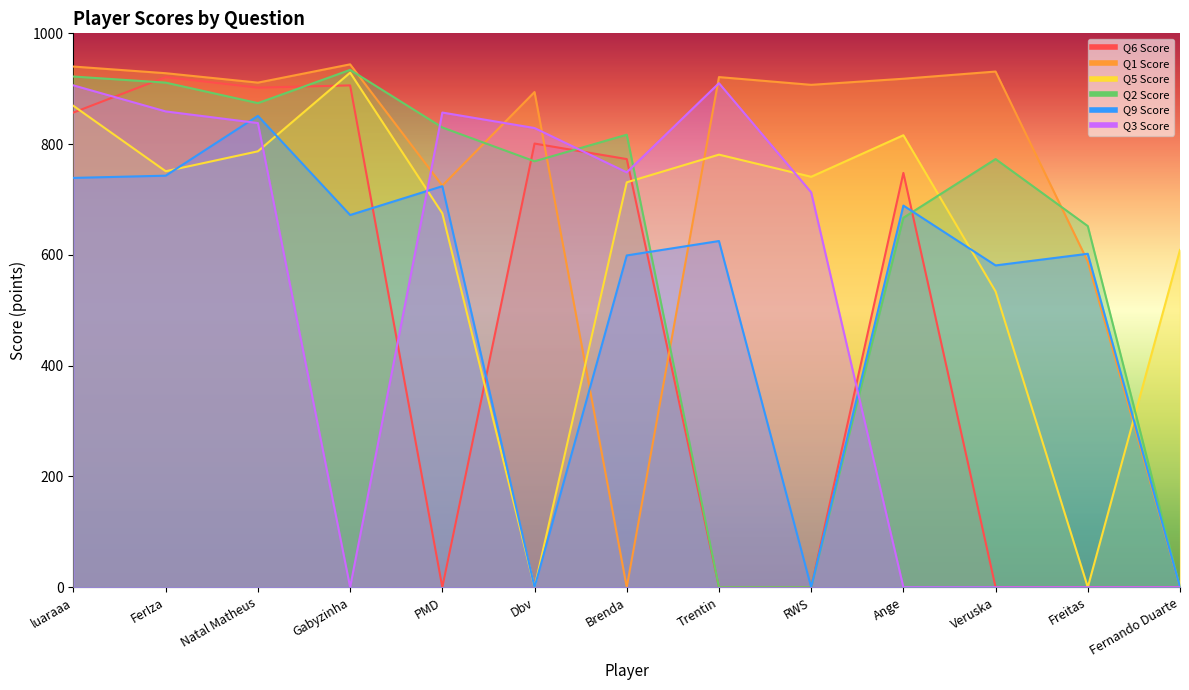

How many distinct data groups are displayed?

6